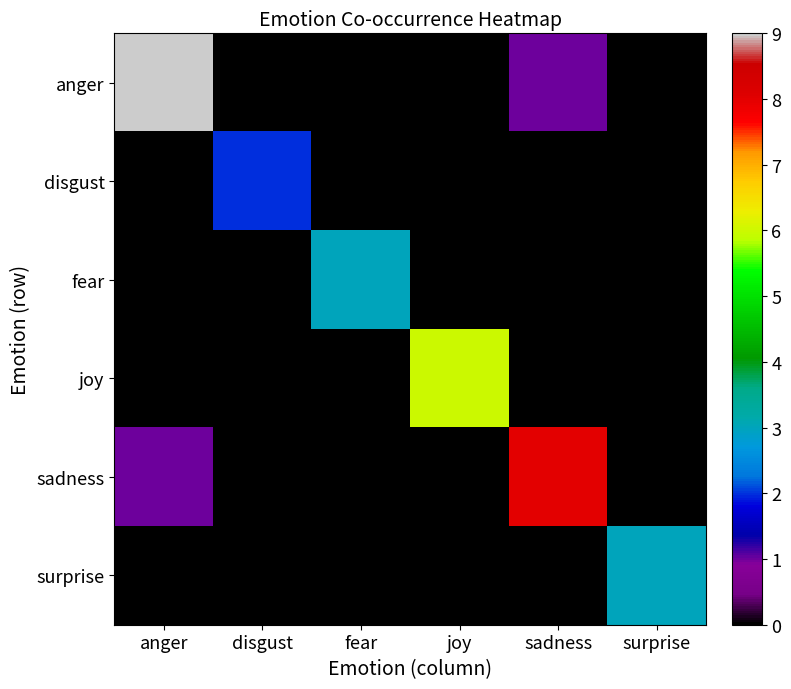

Between disgust and sadness, which is larger?

sadness